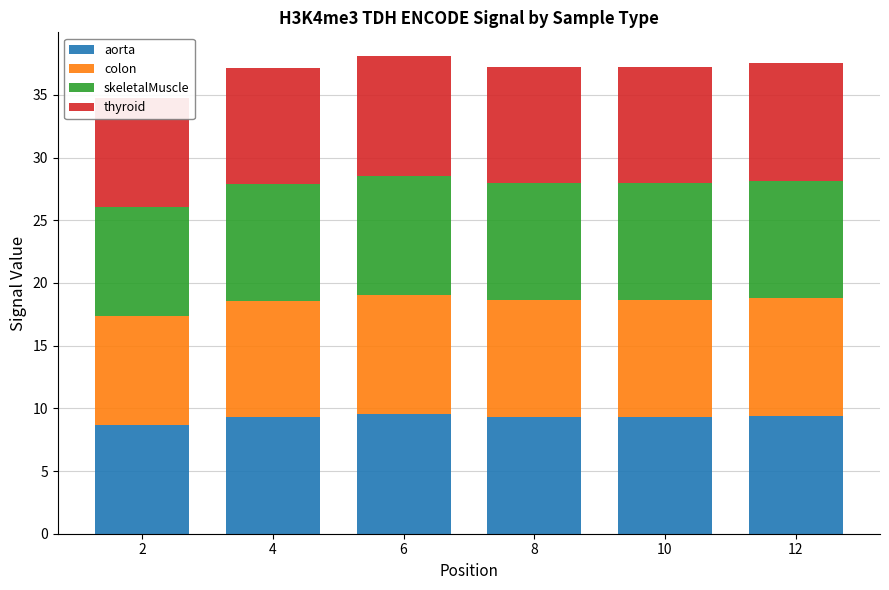

Which series changed the most between 6 and 12?

aorta